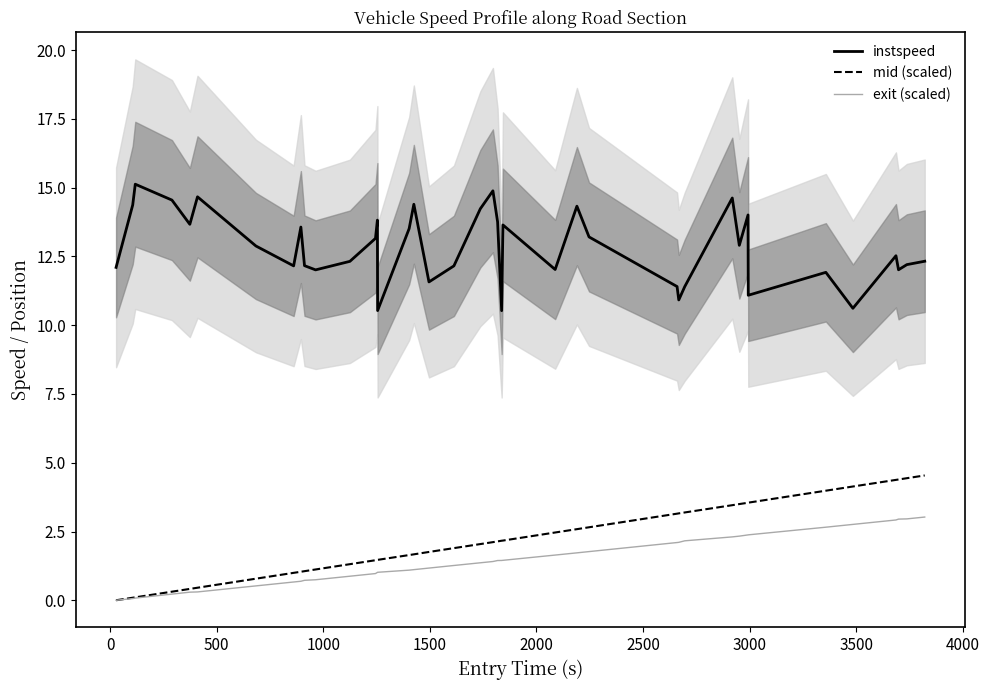

True or false: instspeed and mid (scaled) intersect in this chart.

False